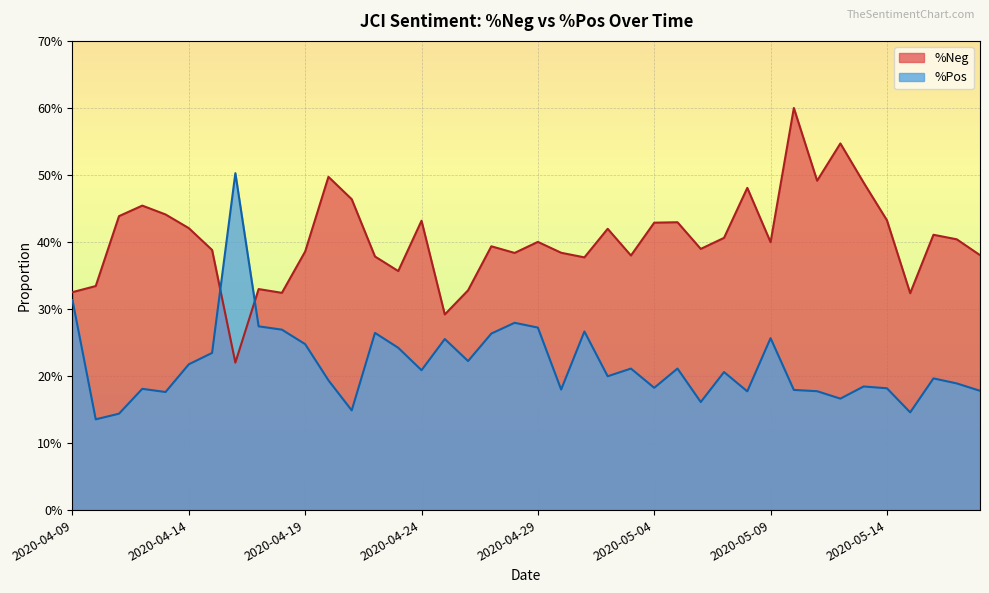

At which category does the chart reach its minimum across all series?

2020-04-10